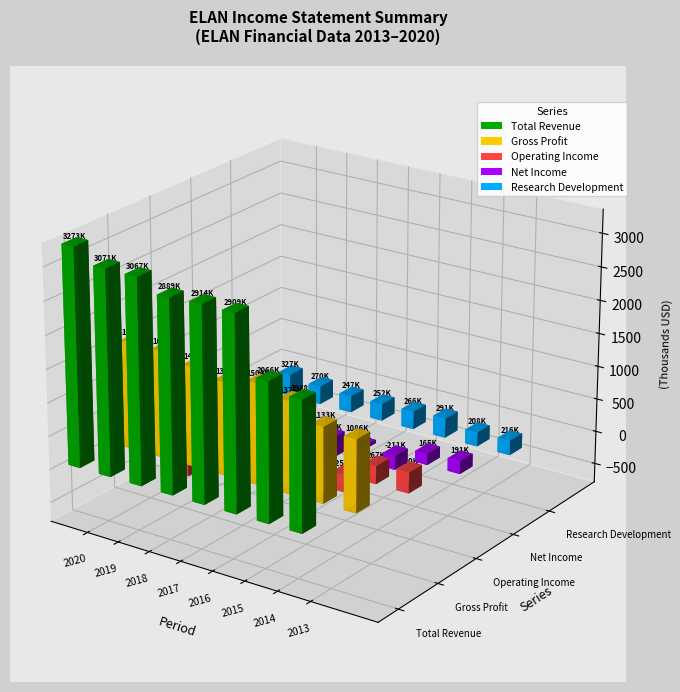

Between 2018 and 2016, which series saw the biggest shift?

Operating Income